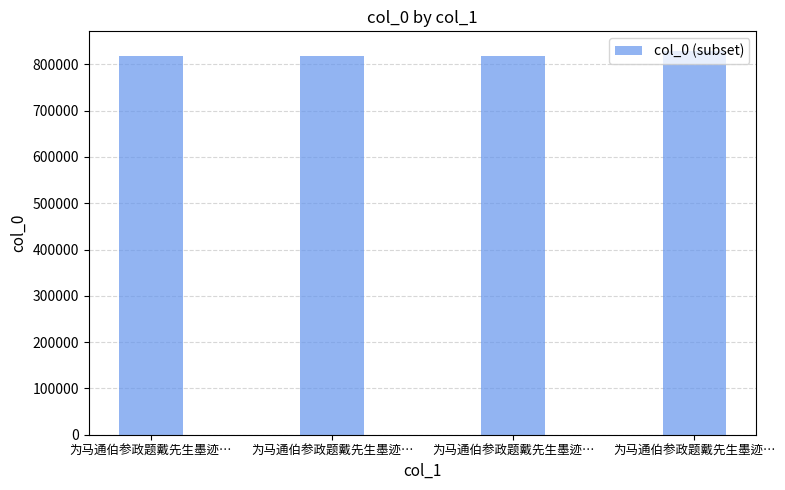

How many values are below 819028?

2